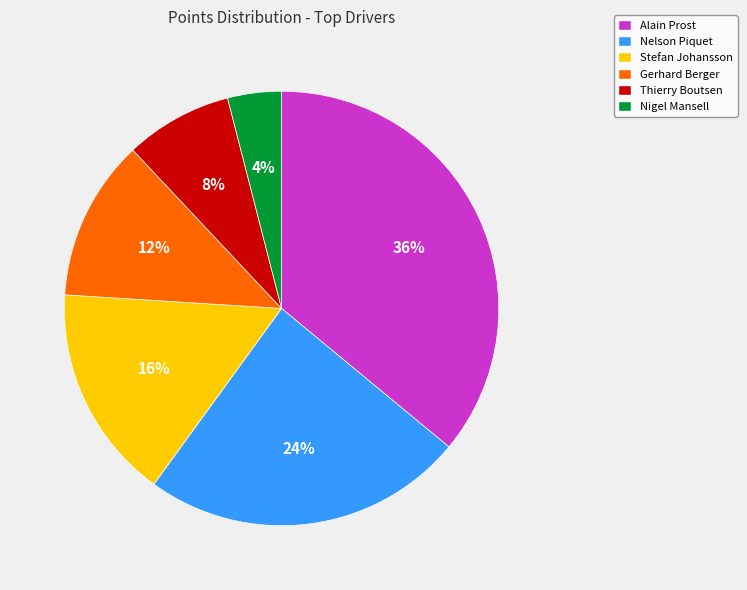

Is the sum of Stefan Johansson and Gerhard Berger greater than half?

No